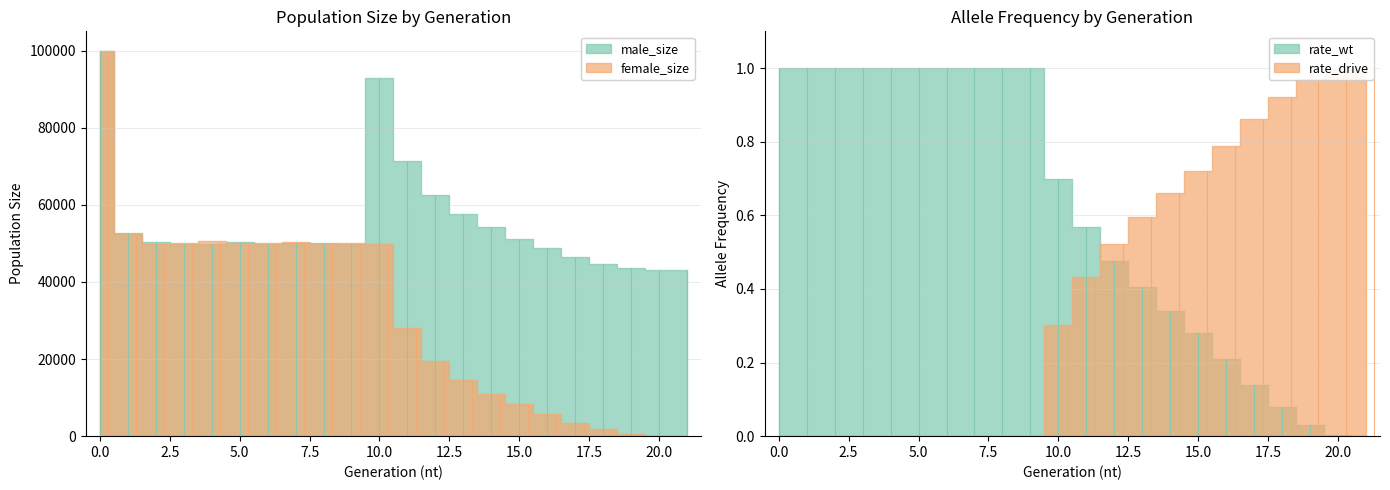

Does the chart have visible grid lines?

Yes